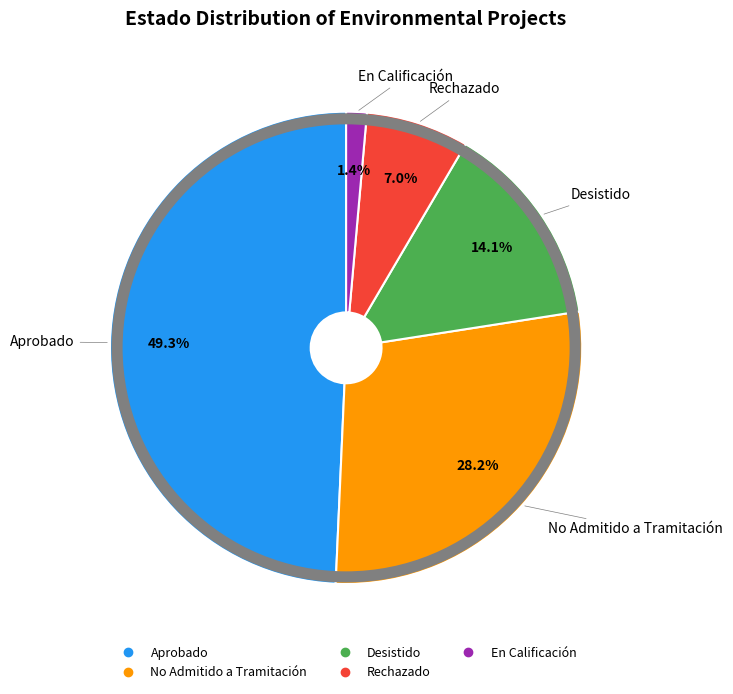

The Aprobado slice represents 49% of the pie. True or false?

True